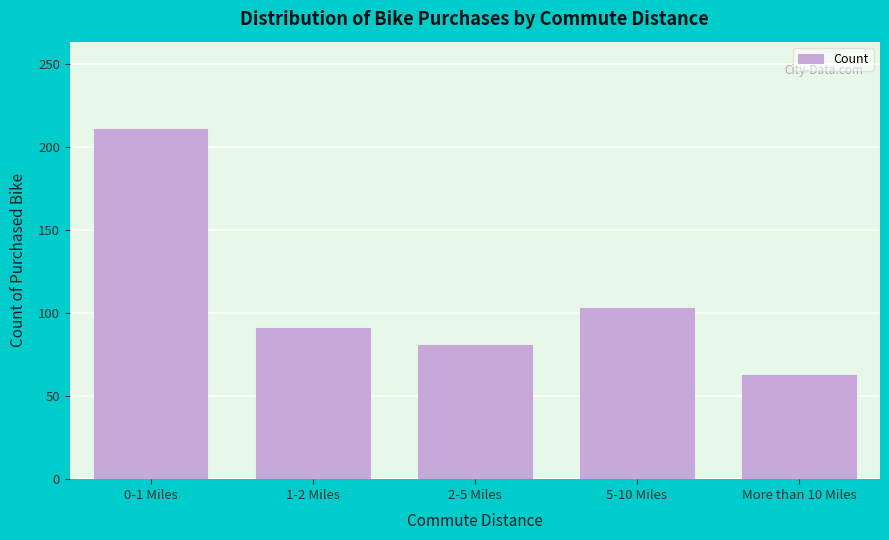

Reading left to right, what are all the values shown in this chart?

211	91	81	103	63